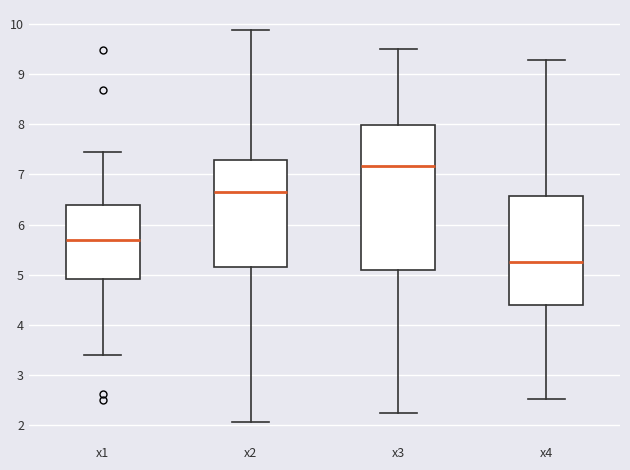

Which box is the tallest, from its lower edge to its upper edge?

x3